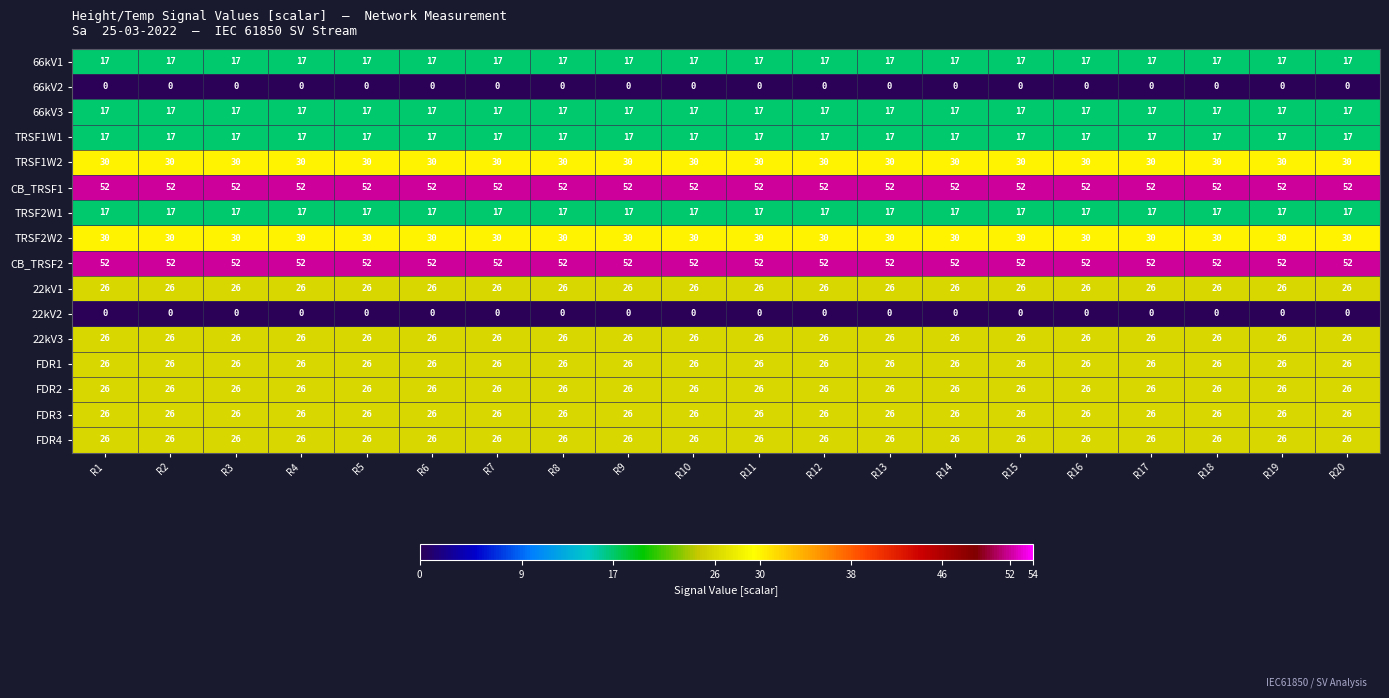

True or false: FDR4 has a value of 26 at R13.

True